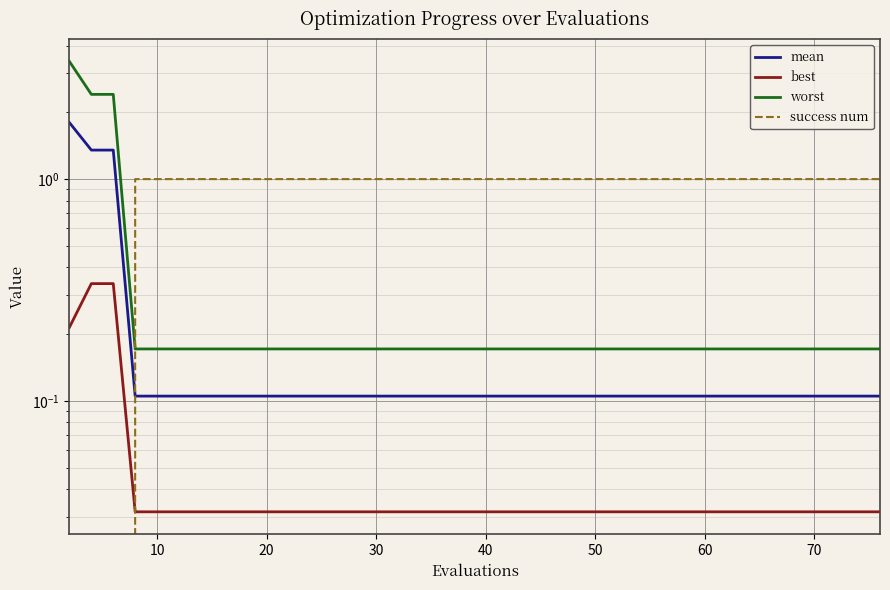

True or false: worst and mean cross at least once.

False